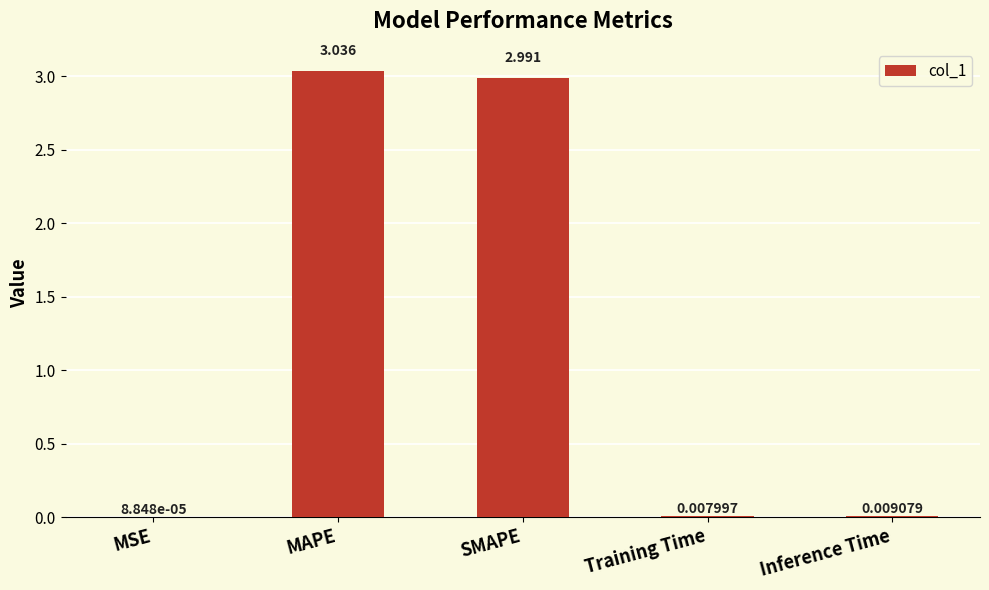

How many data points does each series have?

5